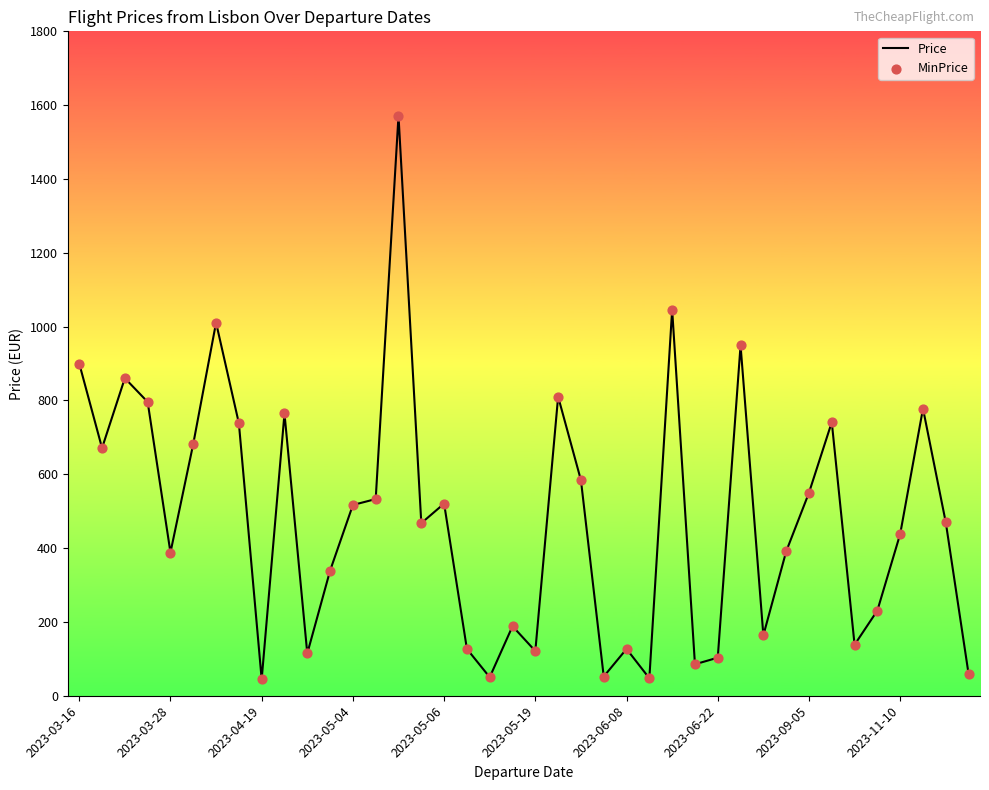

What is the difference between the maximum and minimum values?

1526.6